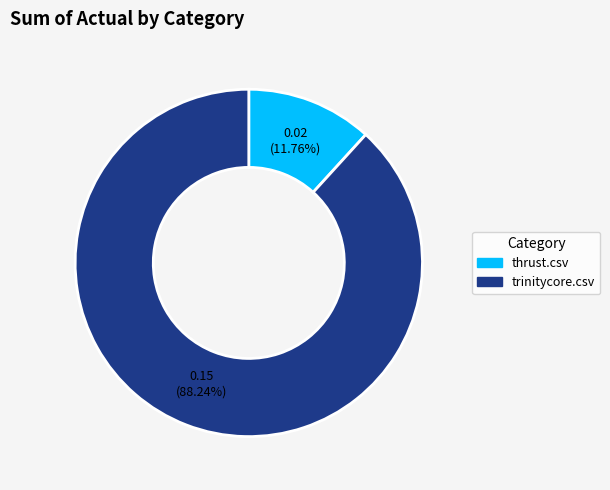

True or false: trinitycore.csv accounts for 94% of the total.

False